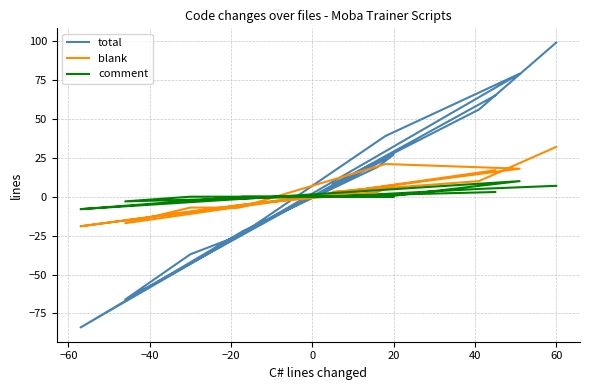

Where is blank nearest to the value 6?

20